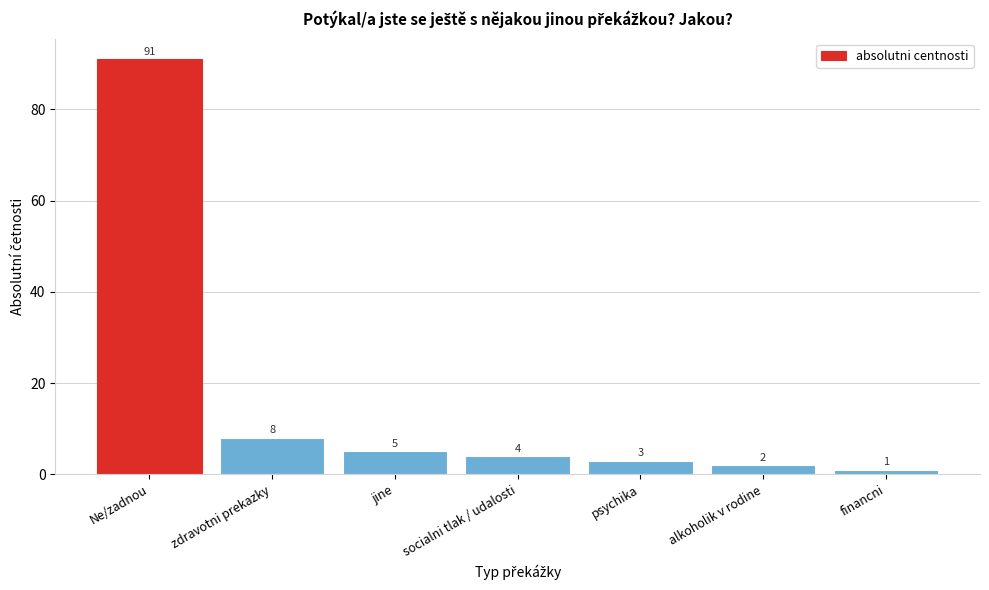

Reading left to right, extract all data points from this chart.

91	8	5	4	3	2	1